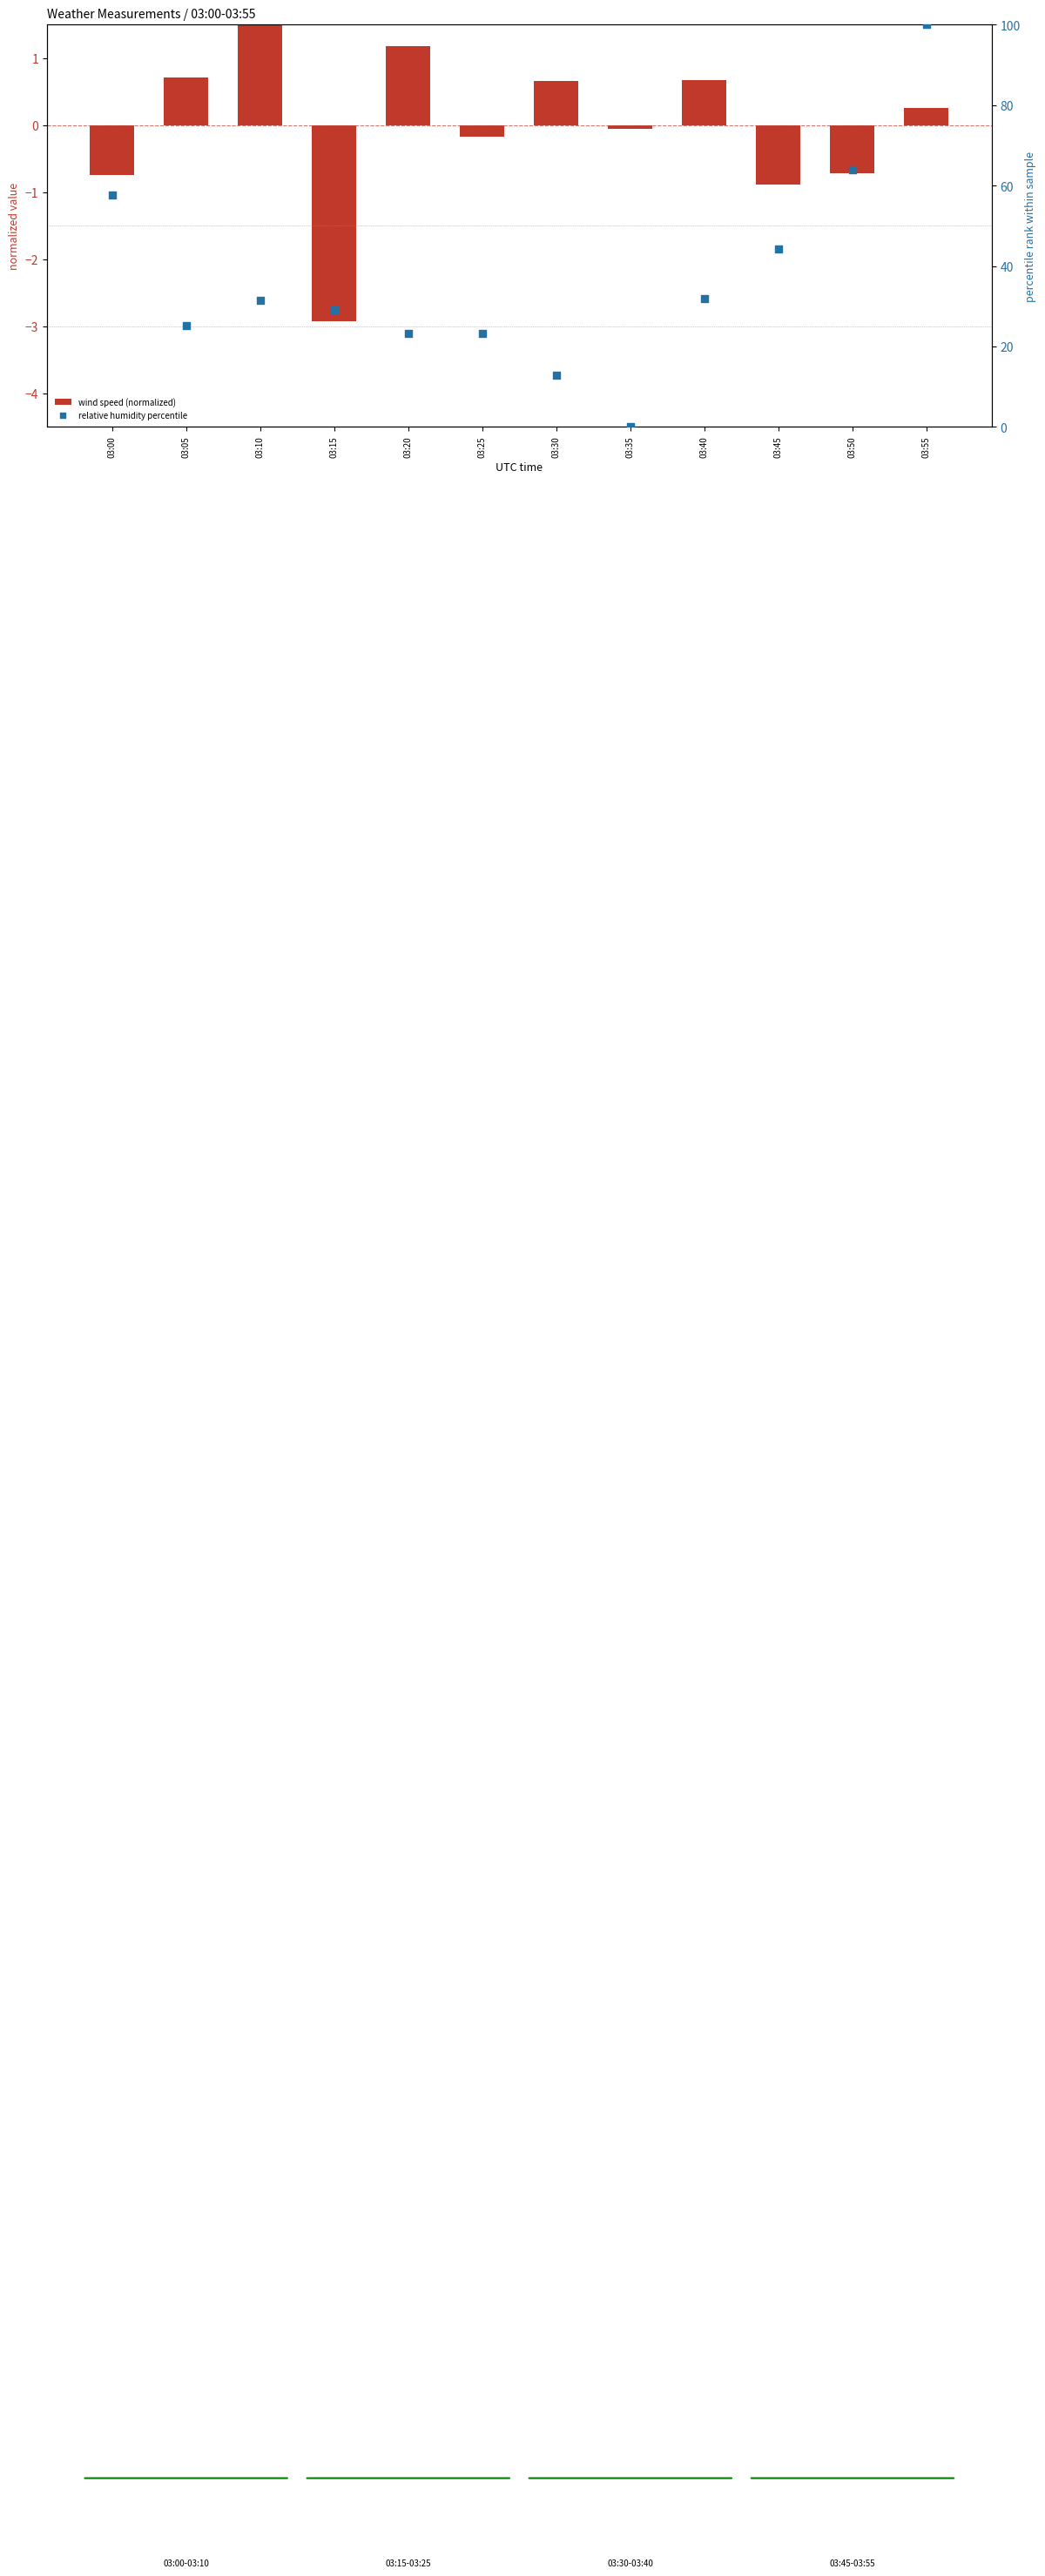

What are all the series names shown in the legend?

wind speed (normalized), relative humidity percentile